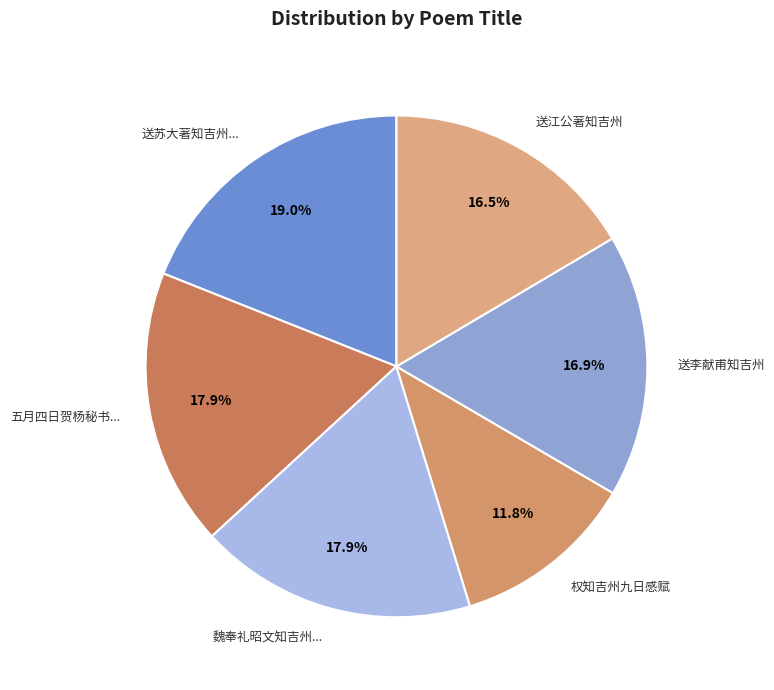

How many segments does this pie chart have?

6